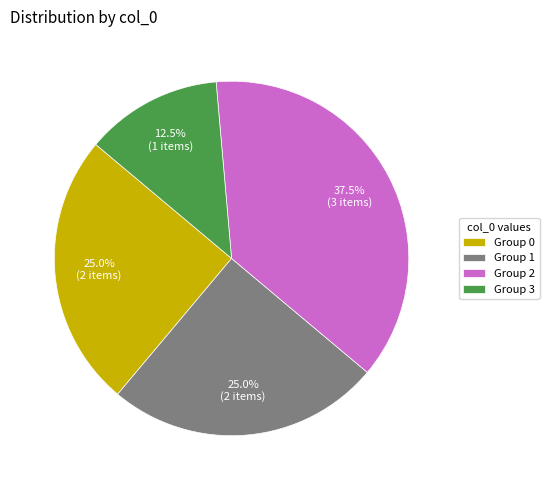

How many segments does this pie chart have?

4